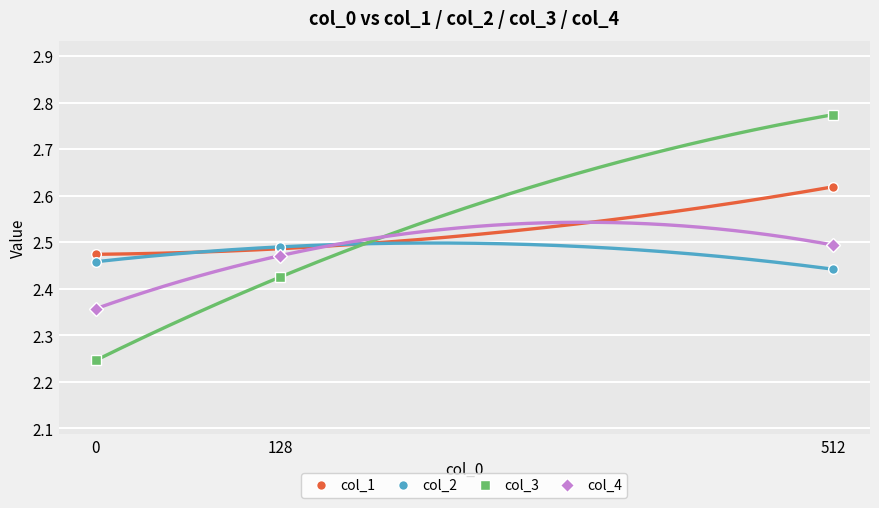

Reading right to left, what are all the values shown in this chart?

col_1: 2.6	2.5	2.5
col_2: 2.4	2.5	2.5
col_3: 2.8	2.4	2.2
col_4: 2.5	2.5	2.4